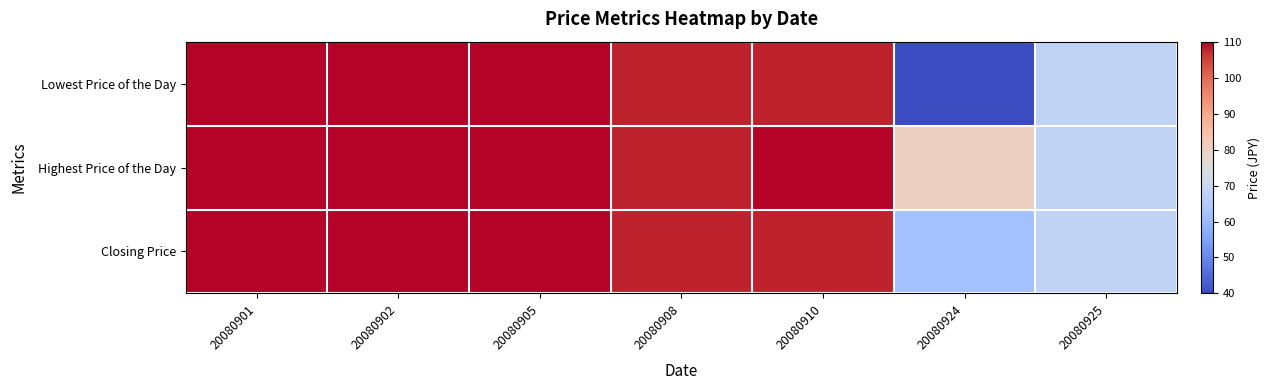

Which has a higher value, 20080902 or 20080905?

20080902